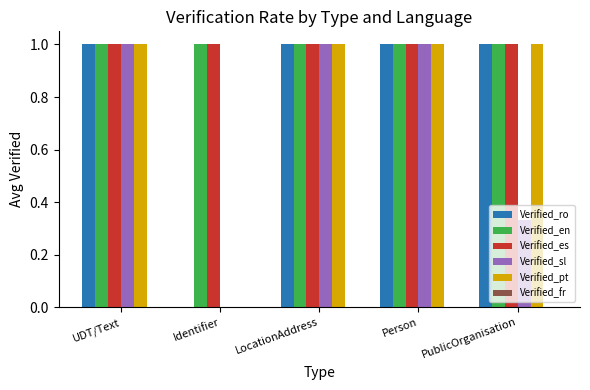

What is the total value across all series at PublicOrganisation?

4.3